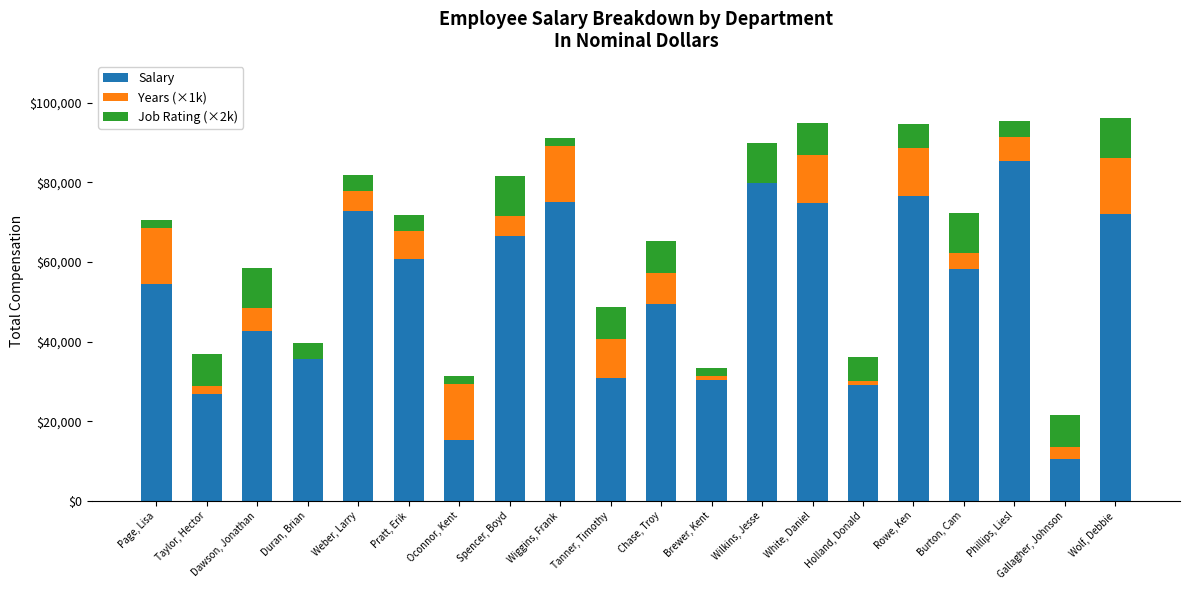

How many distinct data groups are displayed?

3